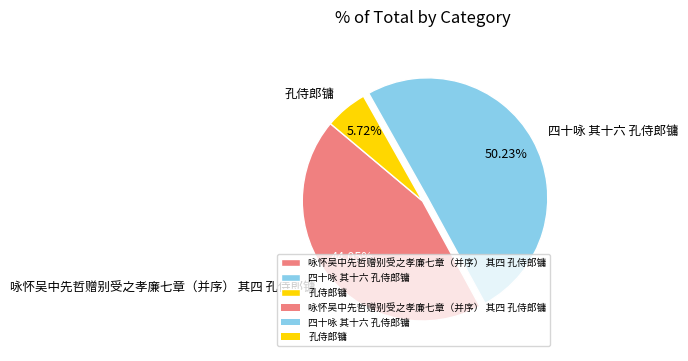

Rank the categories by value from highest to lowest.

四十咏 其十六 孔侍郎镛, 咏怀吴中先哲赠别受之孝廉七章（并序） 其四 孔侍郎镛, 孔侍郎镛